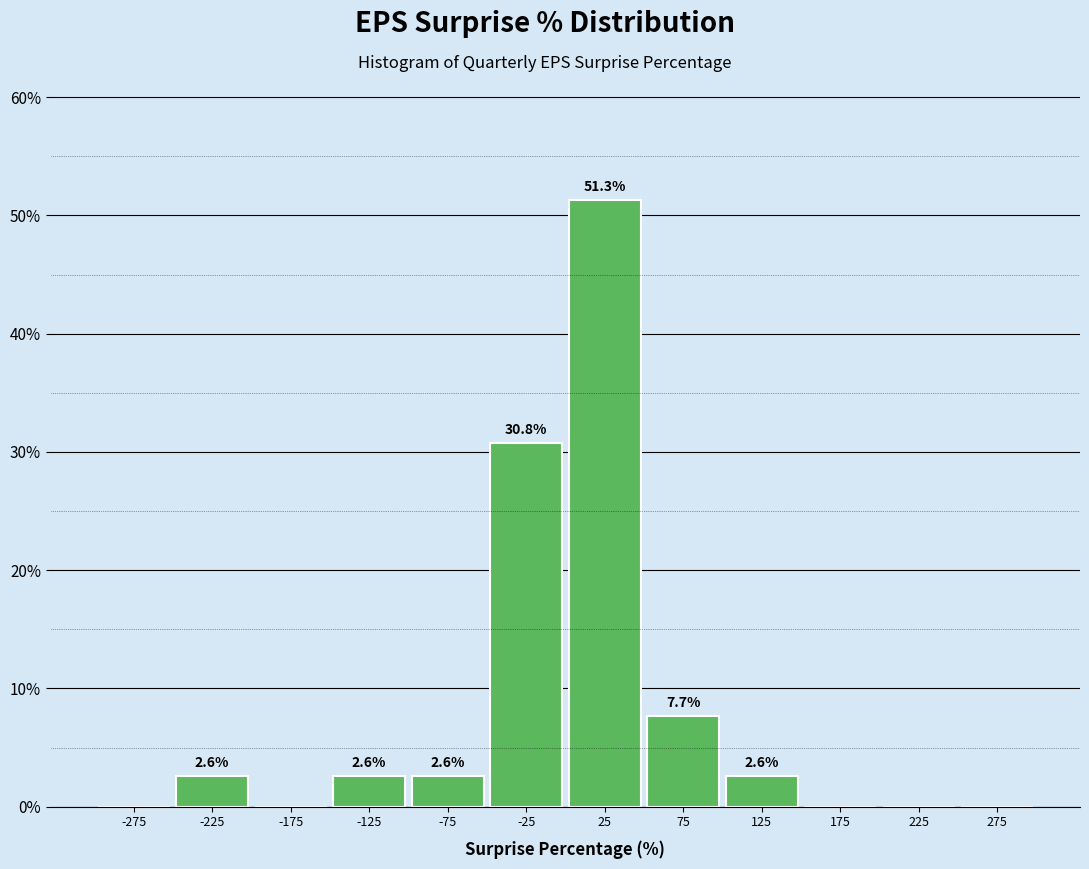

Over which range of the x-axis is the bar tallest?

0 to 50